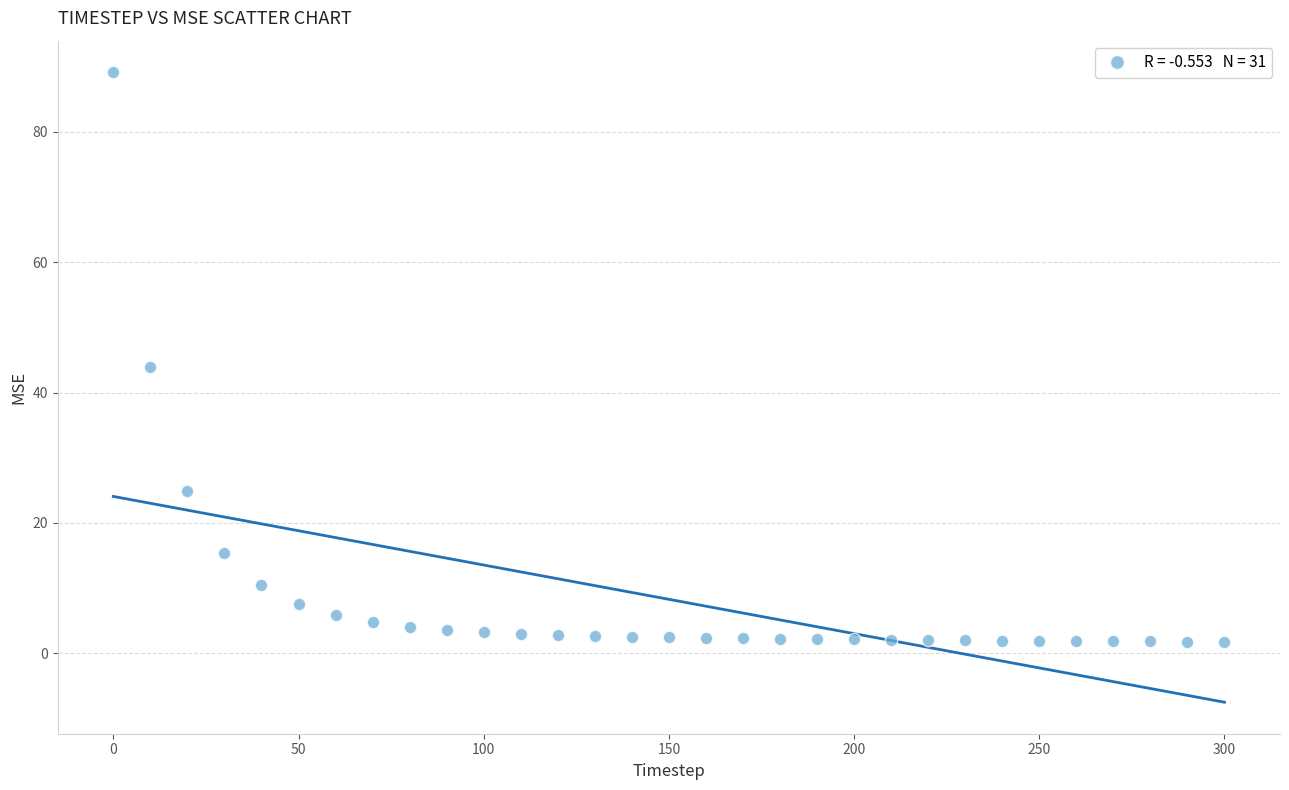

What is the range of X values (max minus min)?

300.0